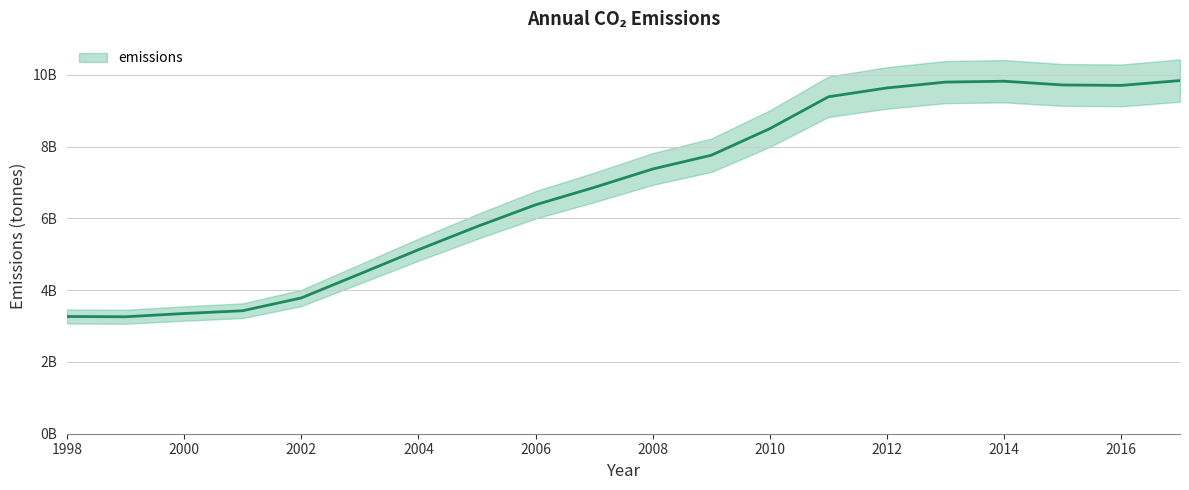

What is the difference between the values at 2010 and 2011?

887656539